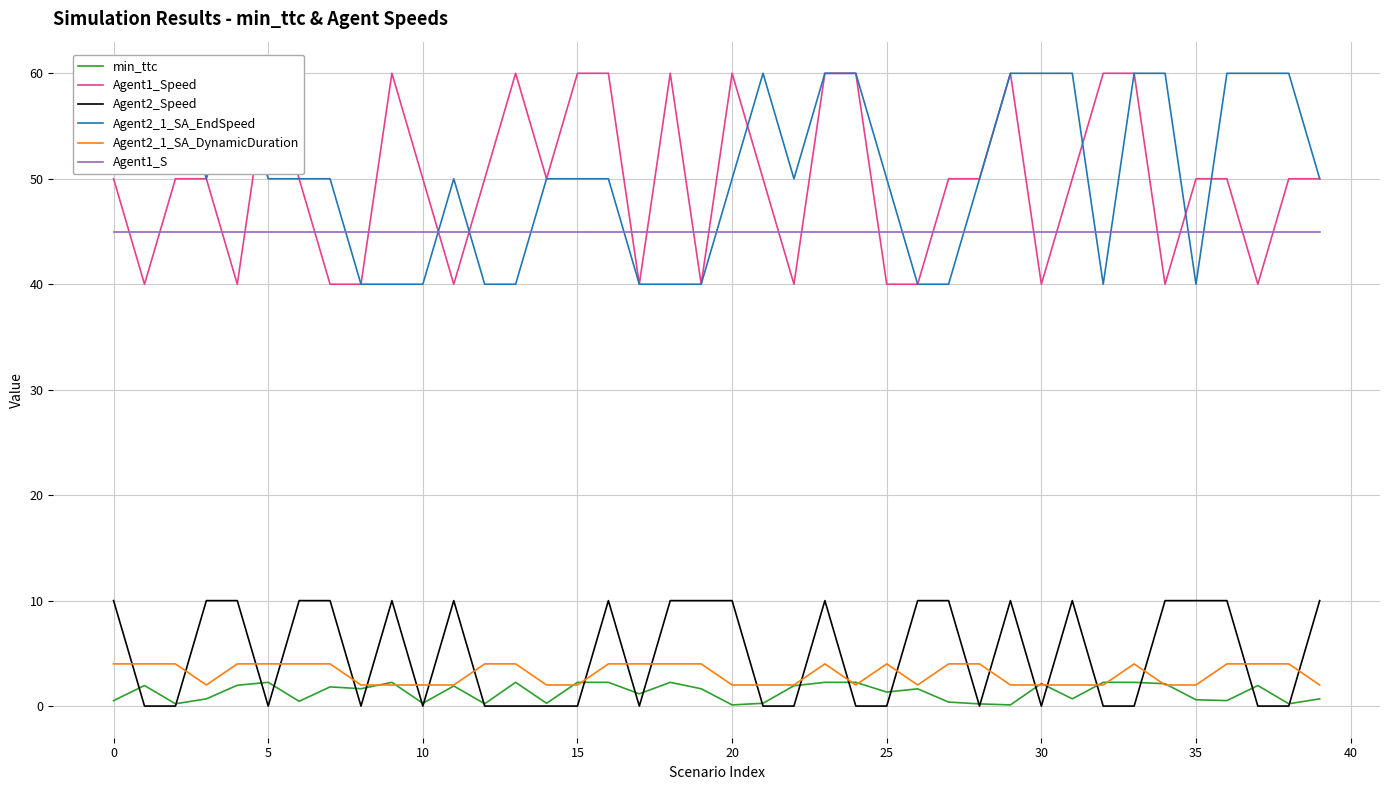

The Agent2_Speed series shows 16.4 at 20. True or false?

False